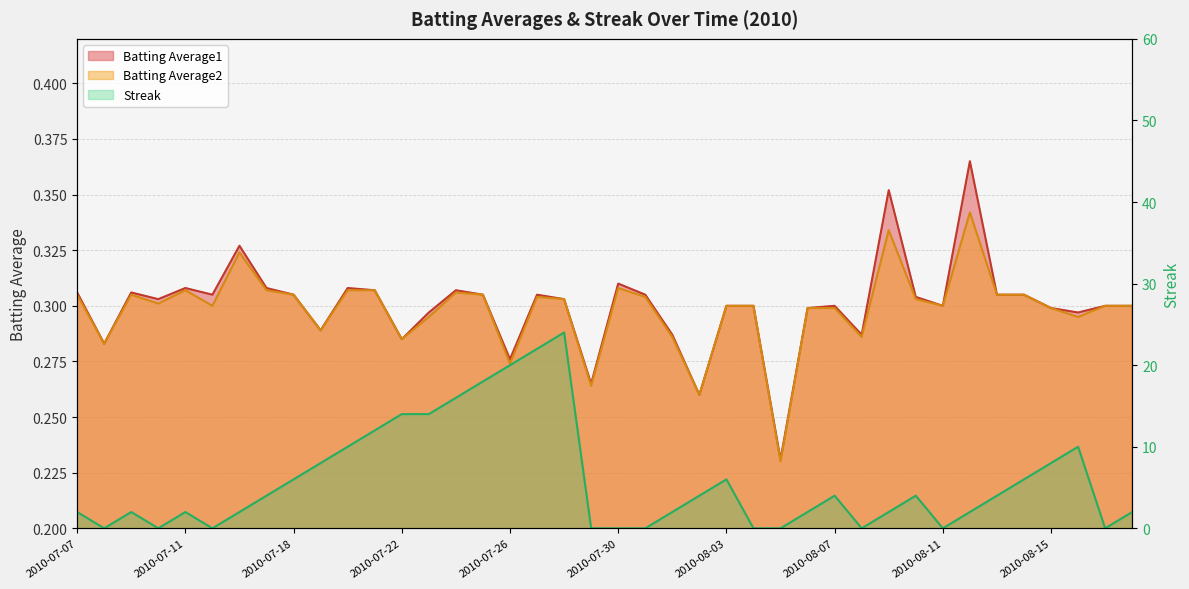

What is the sum of all Batting Average1 values?

12.0